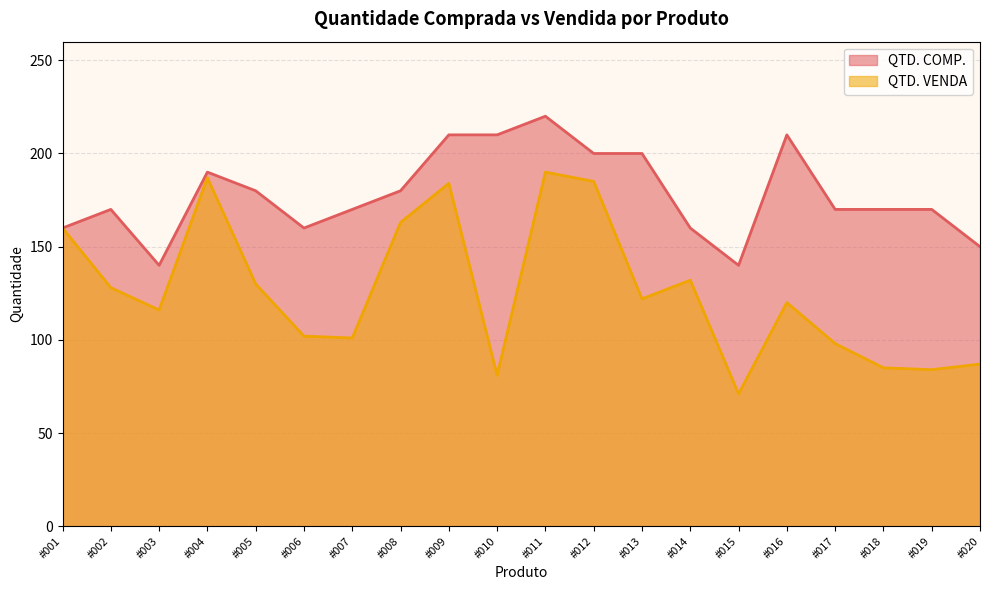

At #012, list the series in order from smallest to largest.

QTD. VENDA, QTD. COMP.